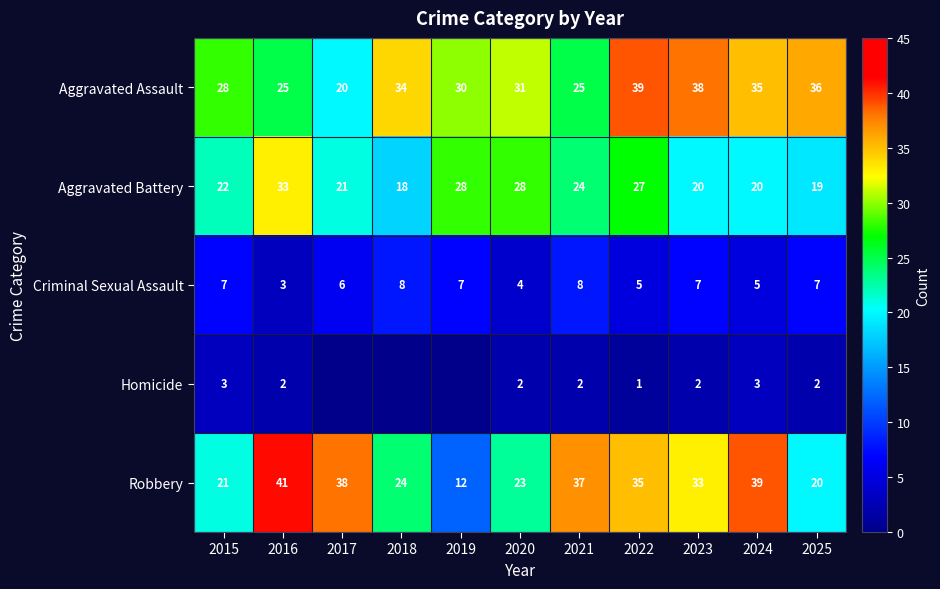

The Aggravated Assault series shows 34 at 2018. True or false?

True